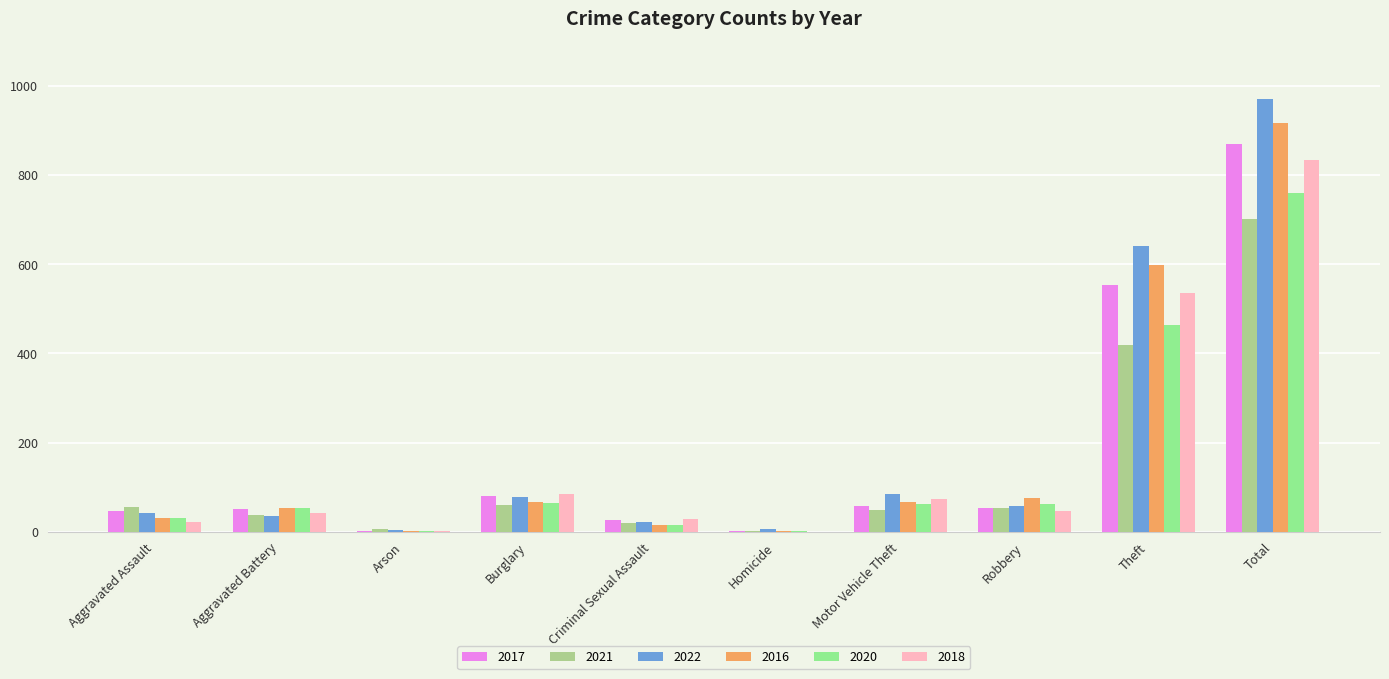

The value of 2020 at Burglary is 65. True or false?

True